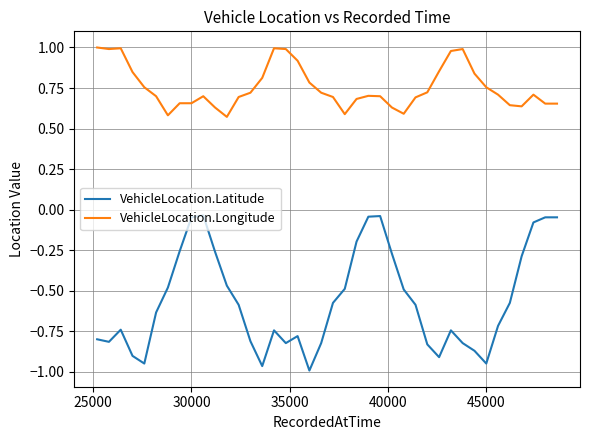

True or false: VehicleLocation.Longitude and VehicleLocation.Latitude intersect in this chart.

False